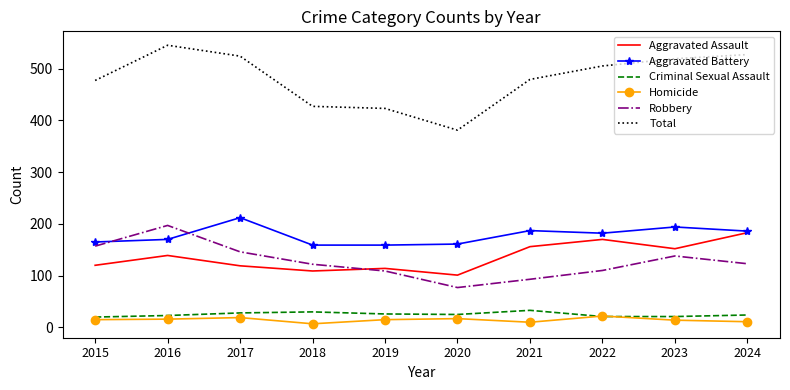

True or false: Homicide and Aggravated Assault intersect in this chart.

False